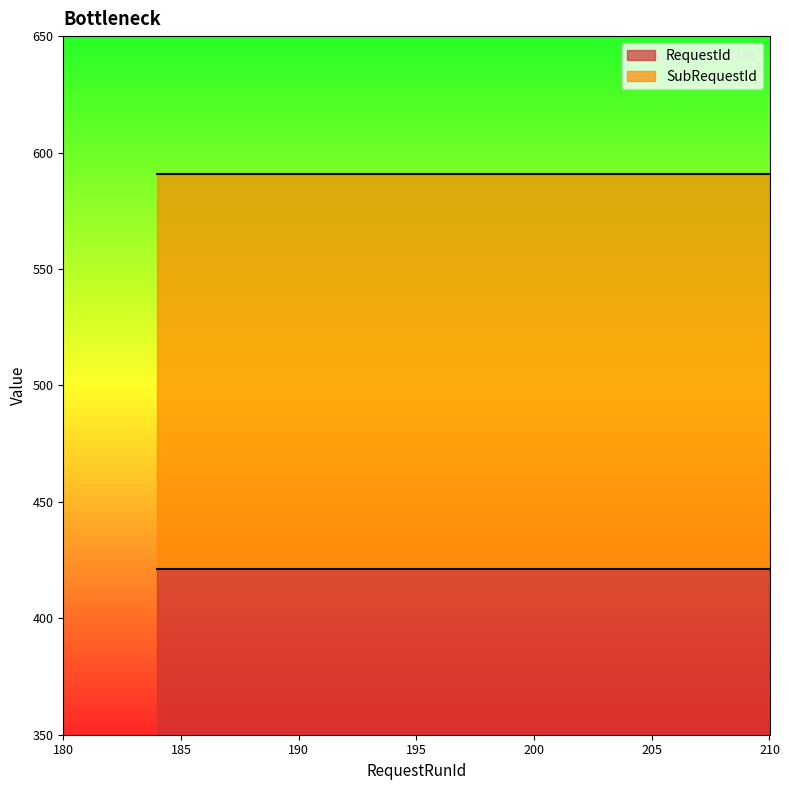

Which series has the largest total across all categories?

SubRequestId